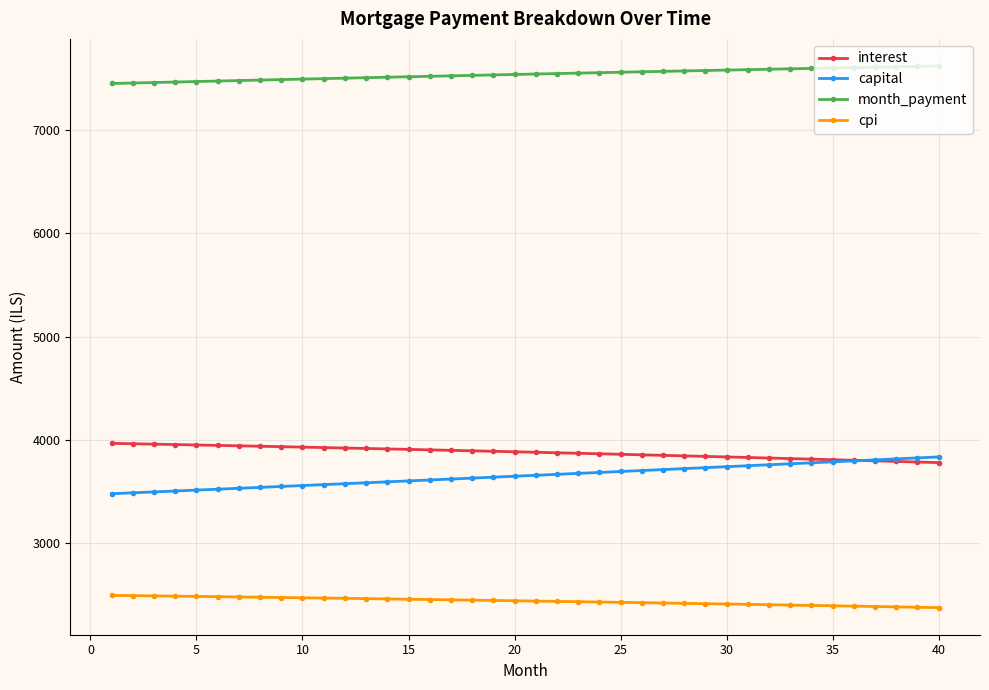

Which series has the widest spread of values?

capital